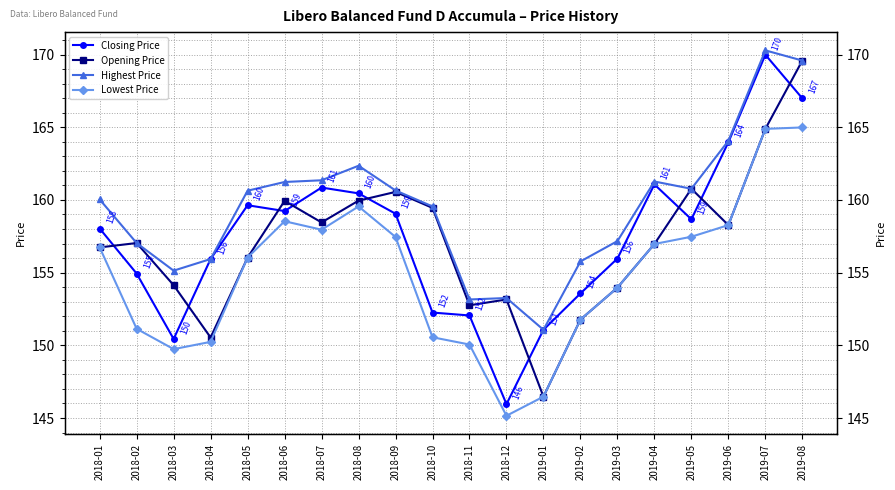

Reading left to right, extract all data points from this chart.

Closing Price: 2018-01=158.0	2018-02=154.9	2018-03=150.4	2018-04=155.9	2018-05=159.6	2018-06=159.2	2018-07=160.9	2018-08=160.5	2018-09=159.1	2018-10=152.3	2018-11=152.1	2018-12=146.0	2019-01=151.1	2019-02=153.6	2019-03=156.0	2019-04=161.1	2019-05=158.7	2019-06=164.0	2019-07=170.0	2019-08=167.0
Opening Price: 2018-01=156.7	2018-02=157.0	2018-03=154.1	2018-04=150.5	2018-05=156.0	2018-06=159.9	2018-07=158.5	2018-08=160.0	2018-09=160.6	2018-10=159.5	2018-11=152.8	2018-12=153.2	2019-01=146.5	2019-02=151.8	2019-03=154.0	2019-04=157.0	2019-05=160.8	2019-06=158.3	2019-07=164.9	2019-08=169.6
Highest Price: 2018-01=160.0	2018-02=157.0	2018-03=155.1	2018-04=155.9	2018-05=160.6	2018-06=161.2	2018-07=161.4	2018-08=162.4	2018-09=160.7	2018-10=159.6	2018-11=153.2	2018-12=153.3	2019-01=151.1	2019-02=155.8	2019-03=157.2	2019-04=161.3	2019-05=160.8	2019-06=164.1	2019-07=170.3	2019-08=169.6
Lowest Price: 2018-01=156.7	2018-02=151.1	2018-03=149.7	2018-04=150.2	2018-05=156.0	2018-06=158.5	2018-07=158.0	2018-08=159.6	2018-09=157.5	2018-10=150.6	2018-11=150.1	2018-12=145.2	2019-01=146.5	2019-02=151.8	2019-03=154.0	2019-04=157.0	2019-05=157.5	2019-06=158.3	2019-07=164.9	2019-08=165.0